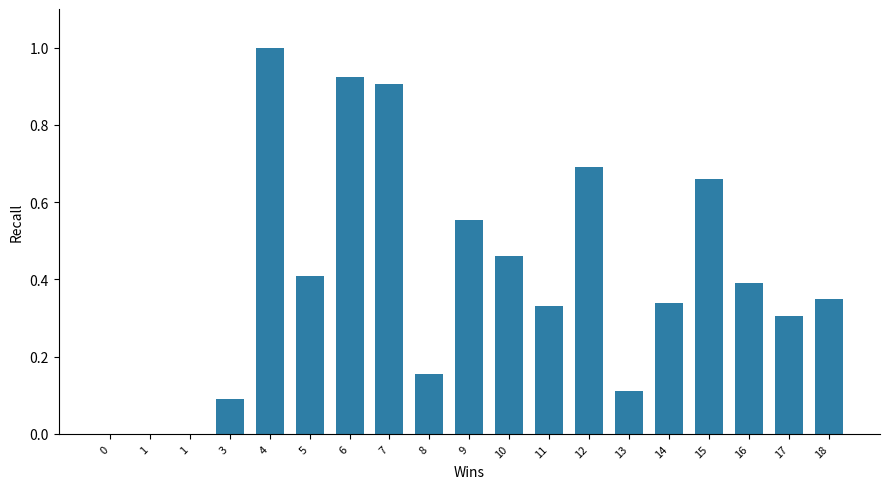

What is the difference between the maximum and minimum values?

1.0